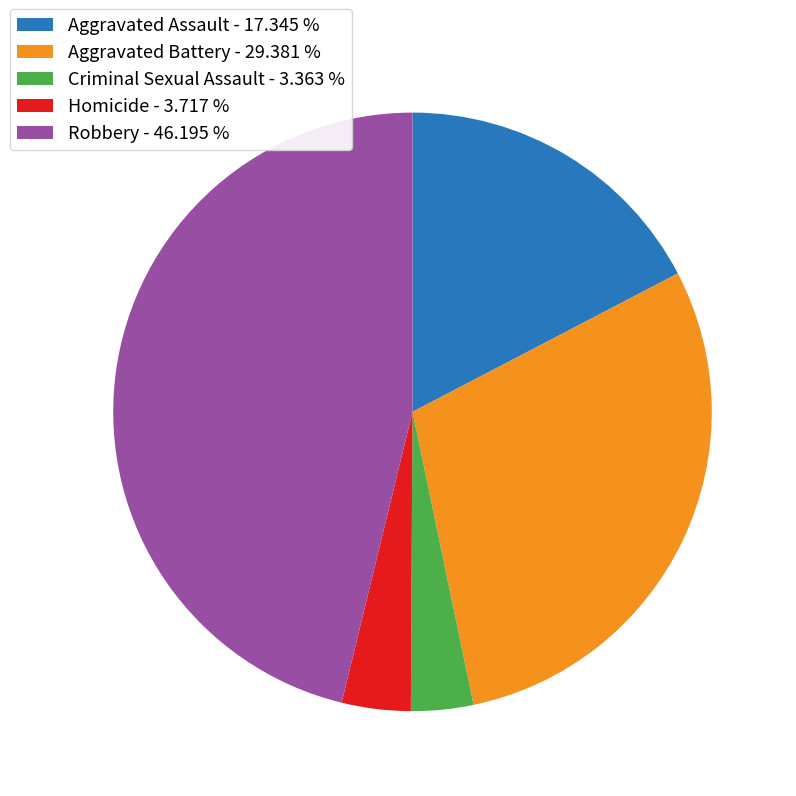

Do Criminal Sexual Assault - 3.363 % and Aggravated Assault - 17.345 % together represent more than half of the pie?

No